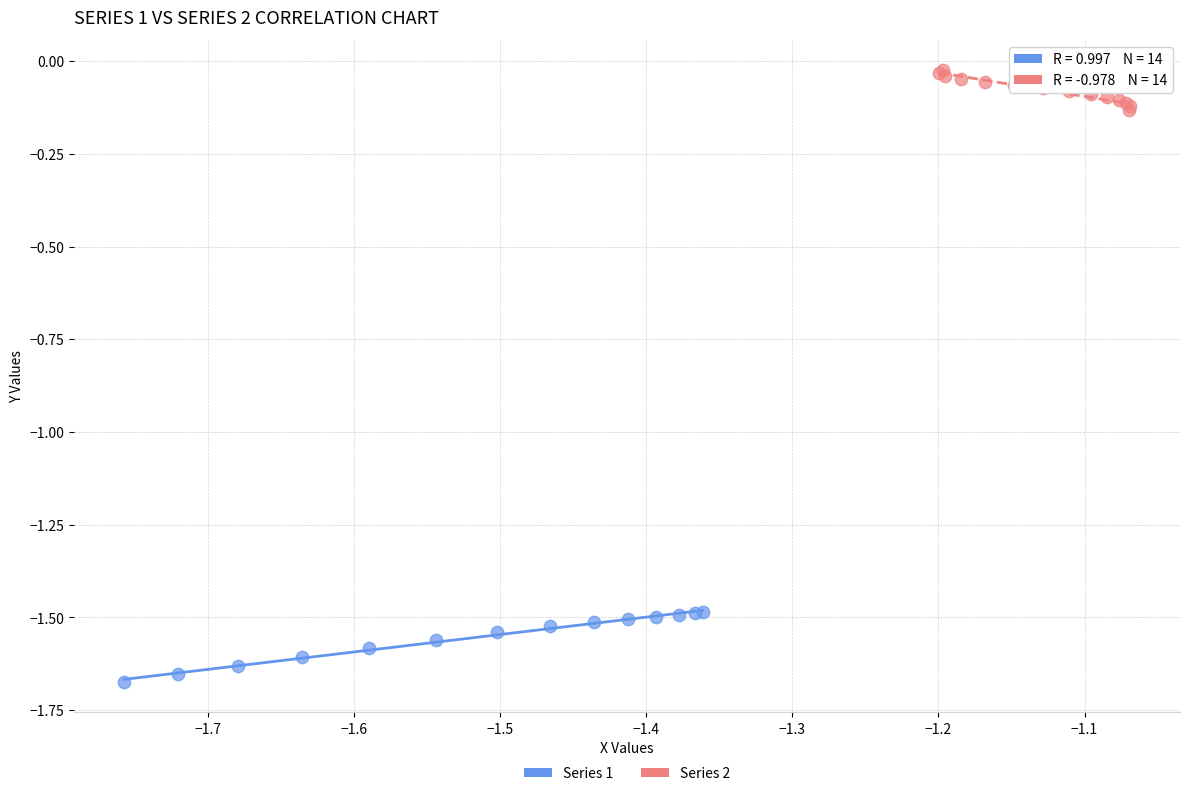

Which series contains the highest Y value?

Series 2